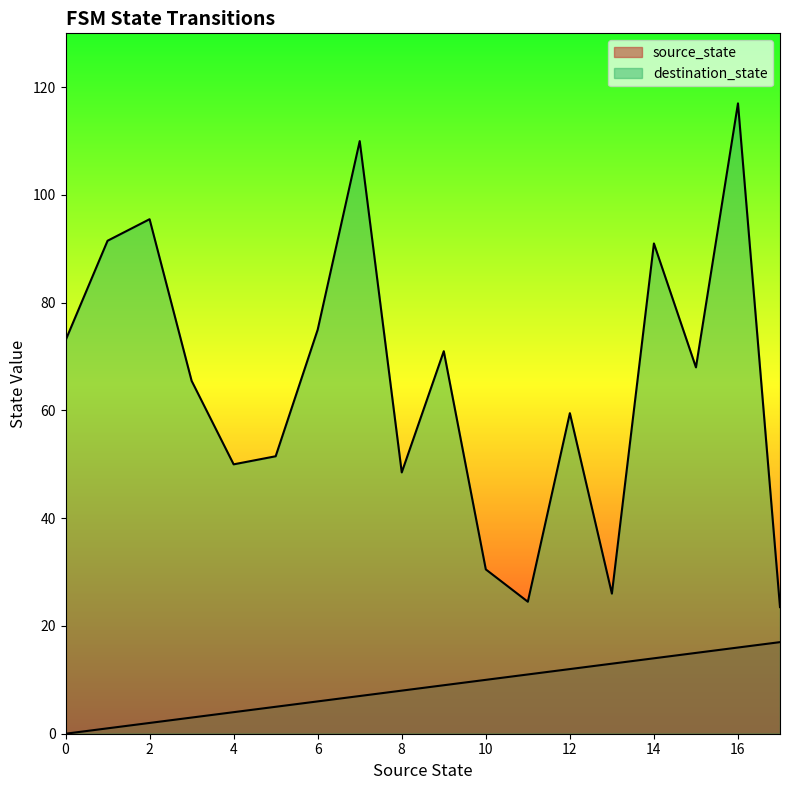

Where does the source_state series first go above 9?

10